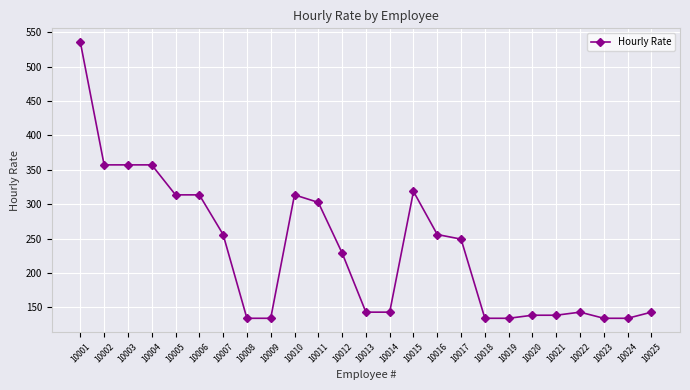

What is the ratio of the value at 10009 to the value at 10011?

0.4